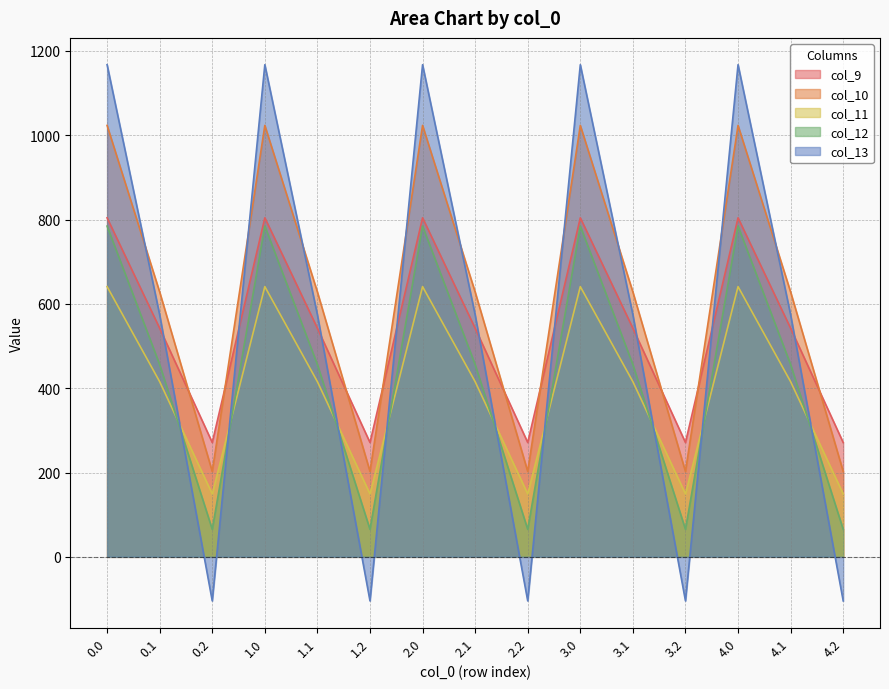

How many interior local peaks does the col_10 series have?

4